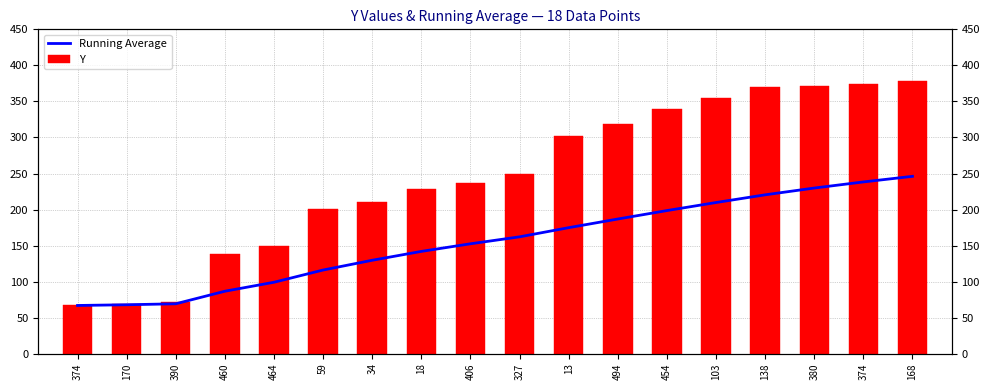

Which series has the largest range (max minus min)?

Y